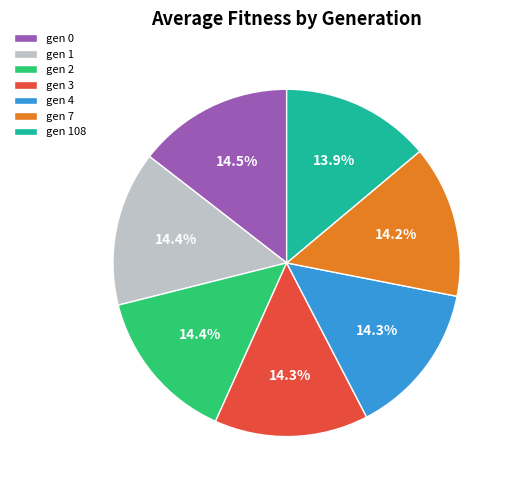

Is gen 3 the majority of the pie?

No